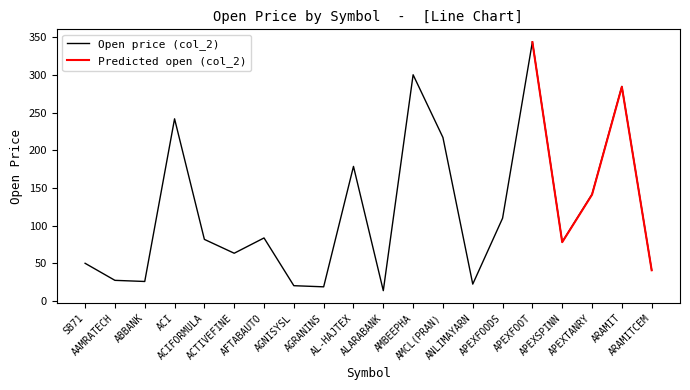

Where is the first local minimum?

ABBANK